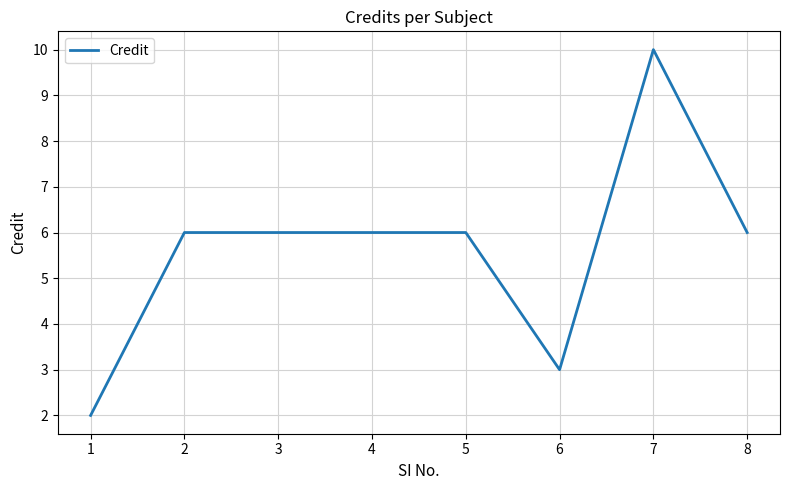

How many series are shown in this chart?

1